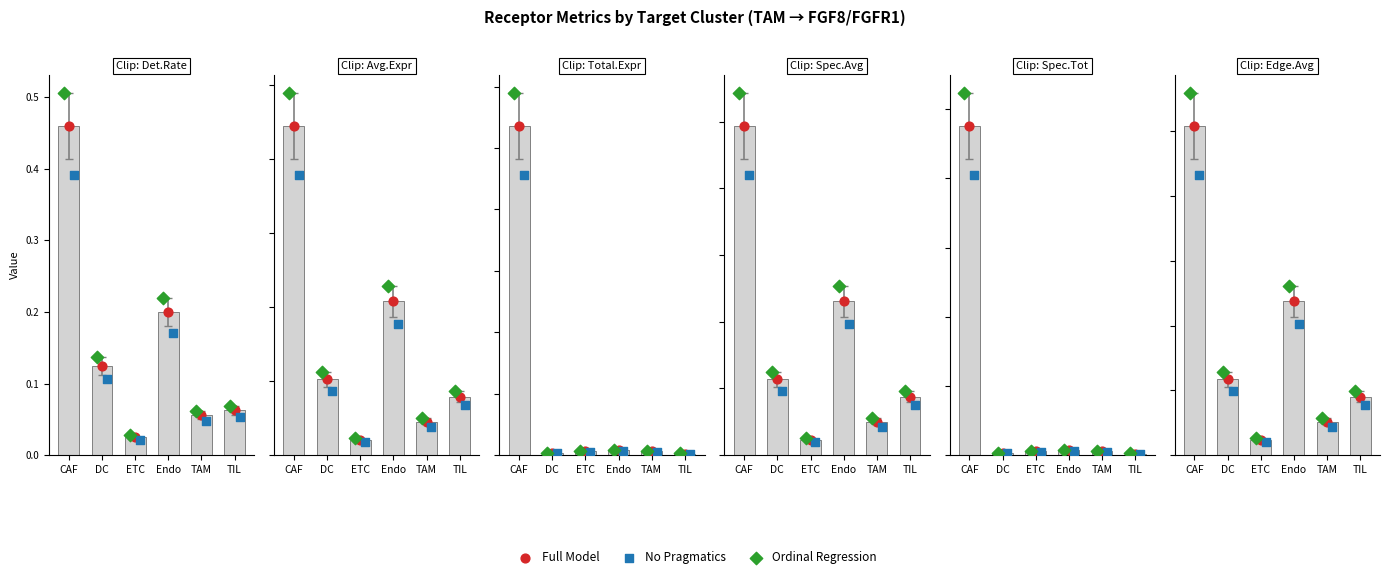

Which series has the largest Y range (max minus min)?

Ordinal Regression